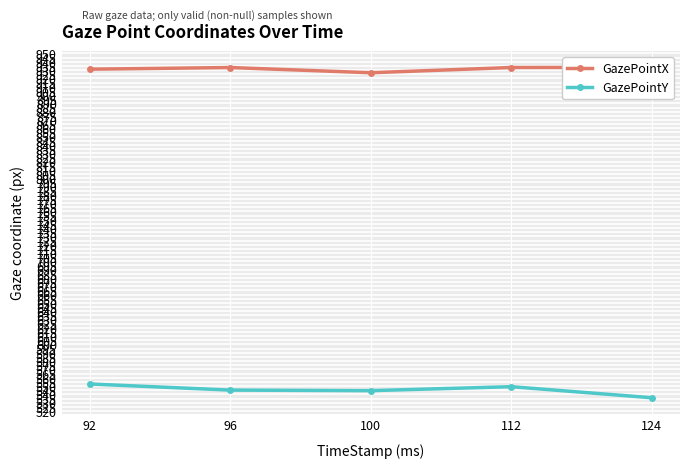

The GazePointX series shows 1302.4 at 96. True or false?

False